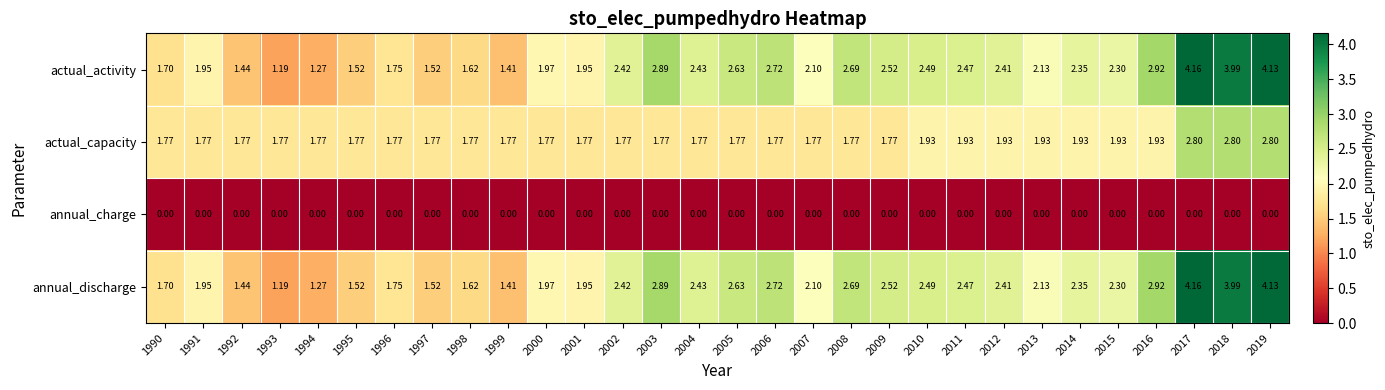

Is the value of actual_capacity at 1998 greater than the value of actual_activity at 2011?

No